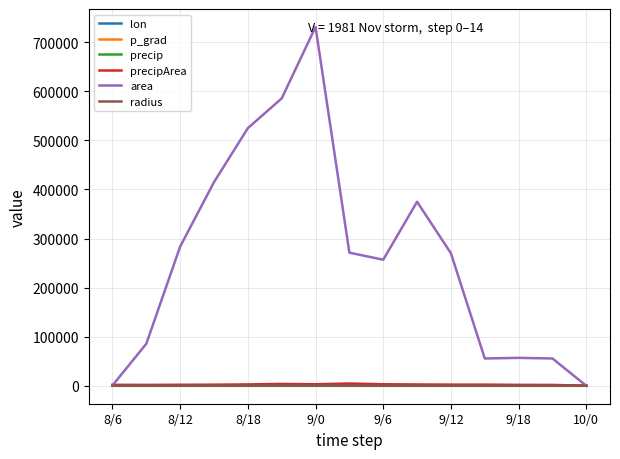

Which series has the largest range (max minus min)?

area